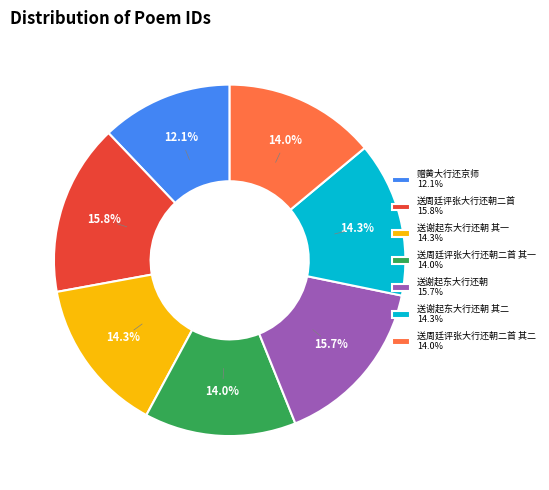

Which has a higher value, 送谢起东大行还朝 其一 14.3% or 送谢起东大行还朝 15.7%?

送谢起东大行还朝 15.7%